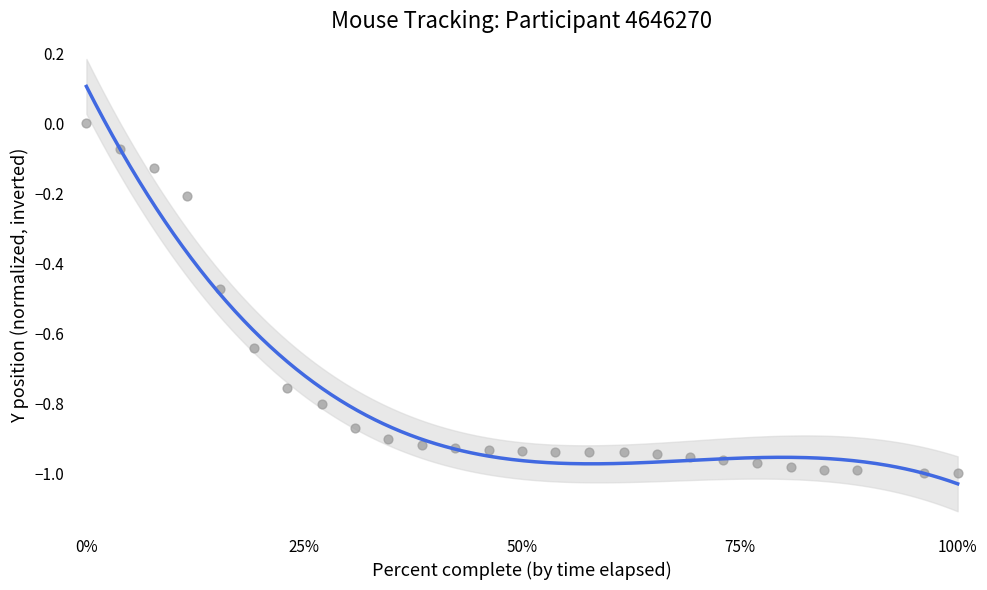

What is the range of Y values (max minus min)?

1.0